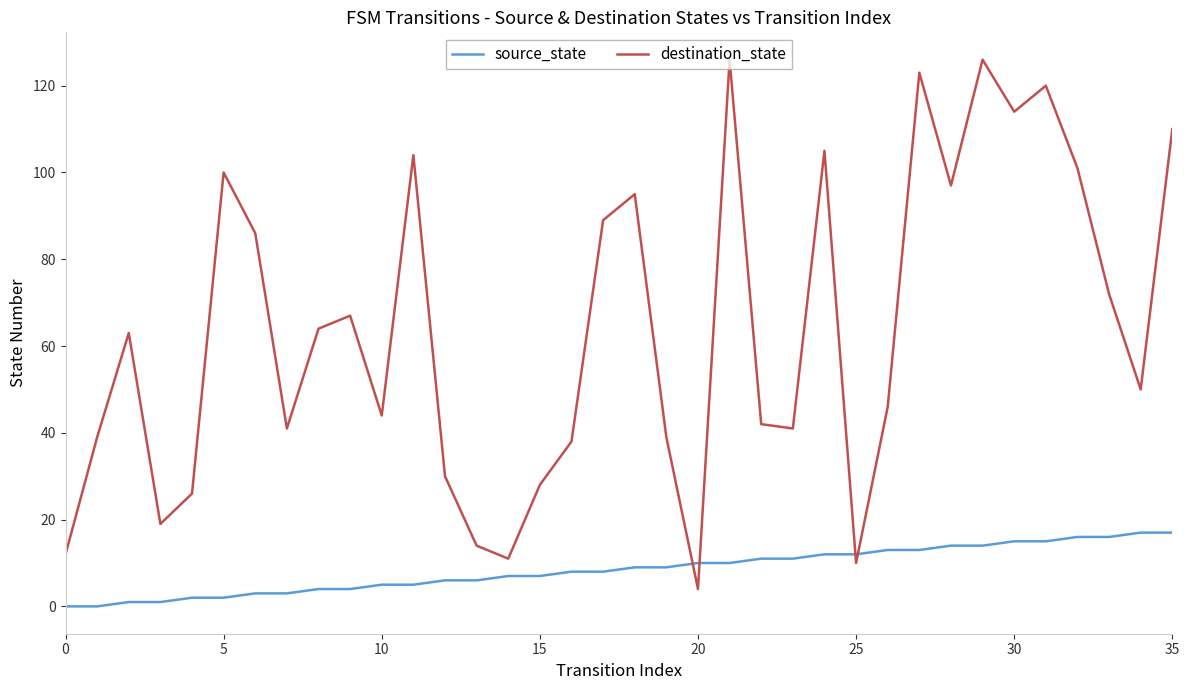

True or false: destination_state and source_state intersect in this chart.

True